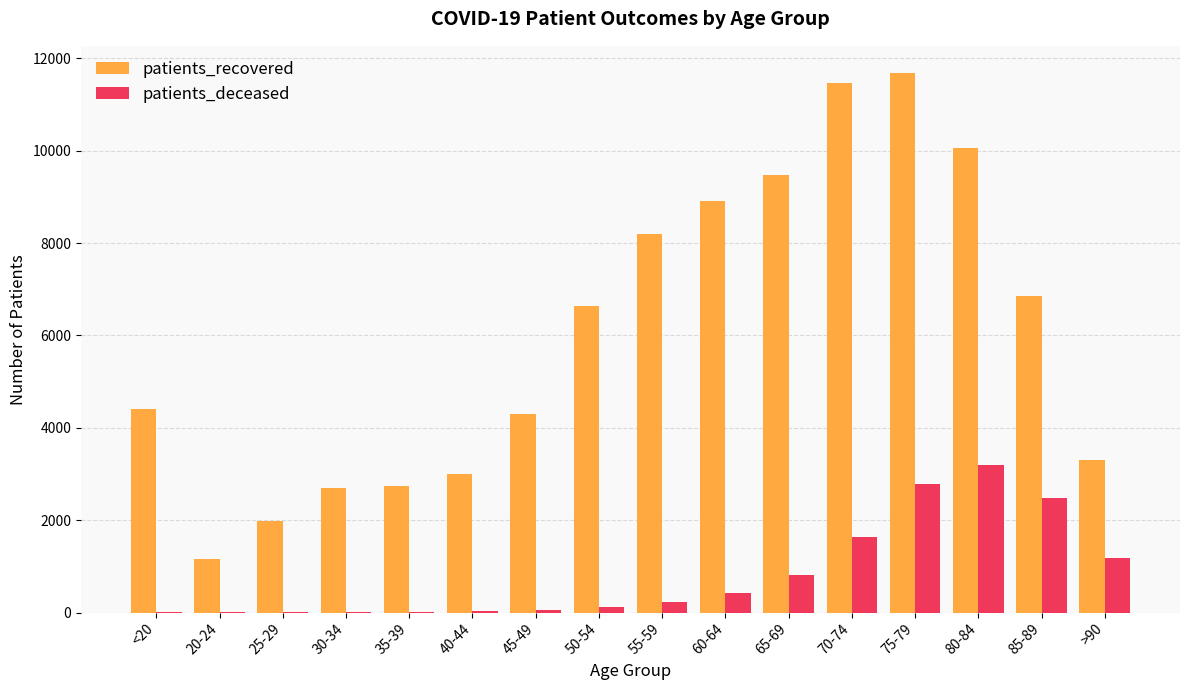

Are the bars grouped side by side (vs. stacked)?

Yes